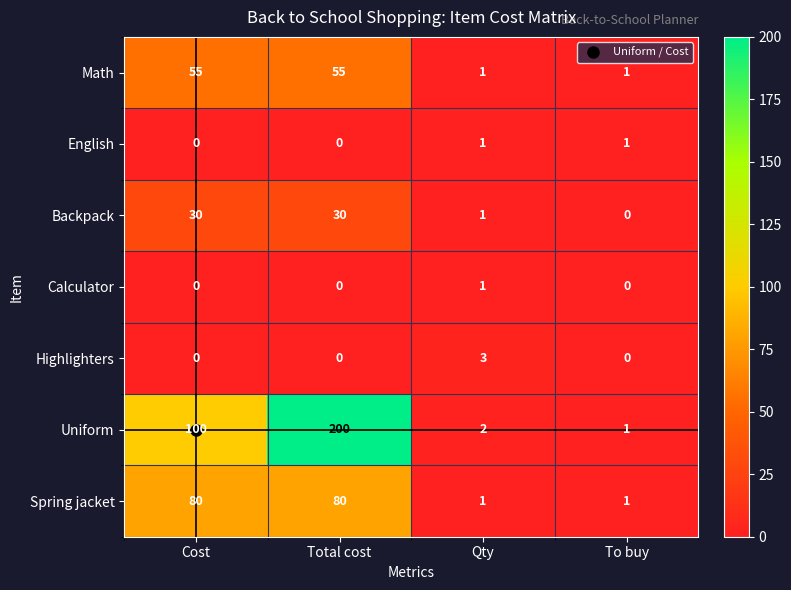

Count the number of data series in this chart.

7